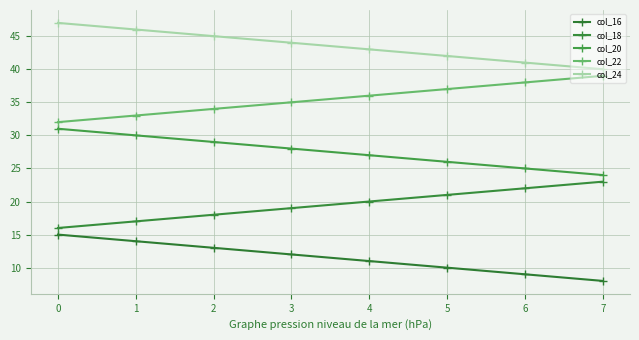

Does the chart have visible grid lines?

Yes